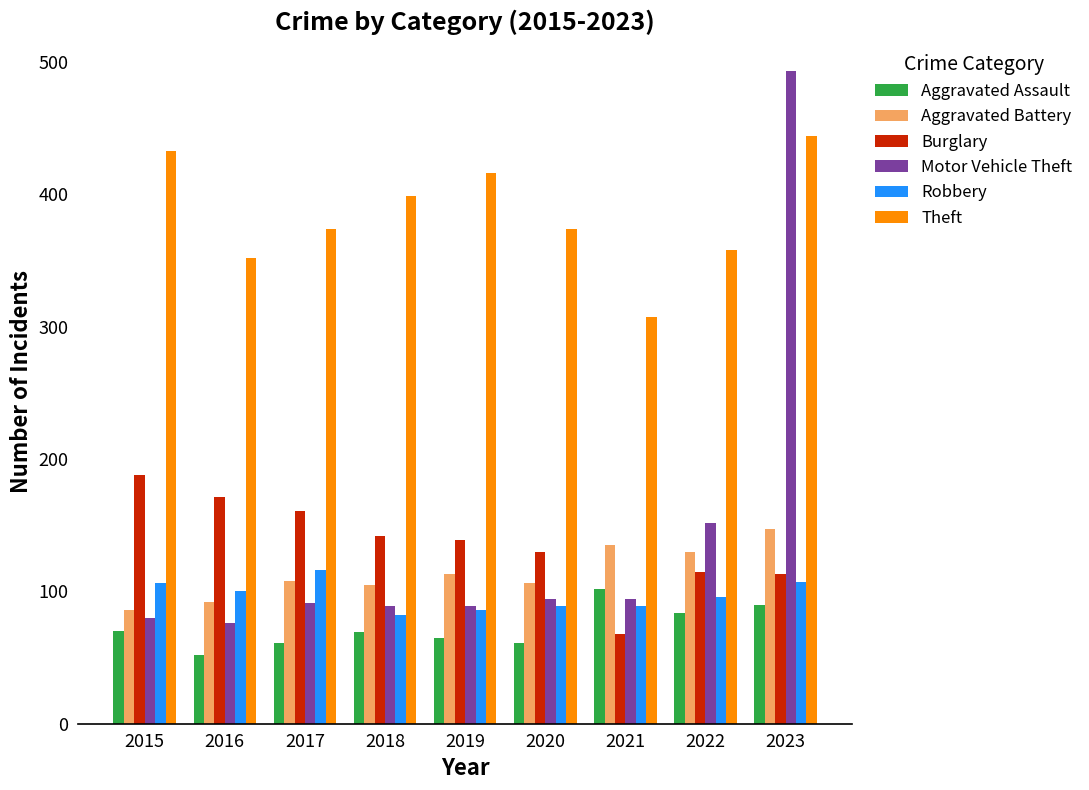

What is the approximate value of Burglary at 2017, to the nearest 10?

160